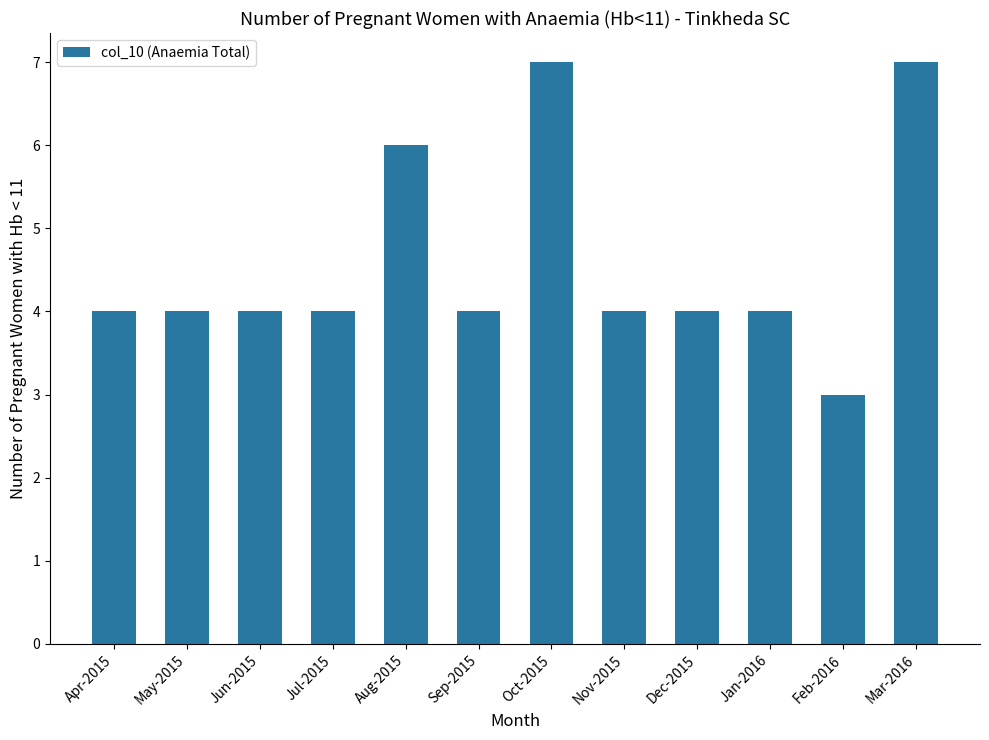

Which has a higher value, Feb-2016 or Jul-2015?

Jul-2015